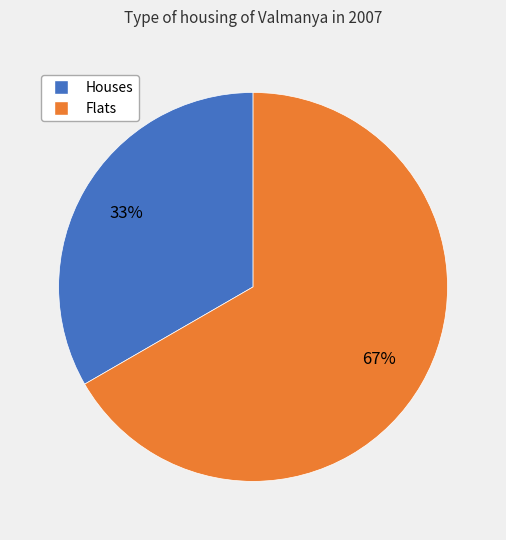

The Flats slice represents 73% of the pie. True or false?

False